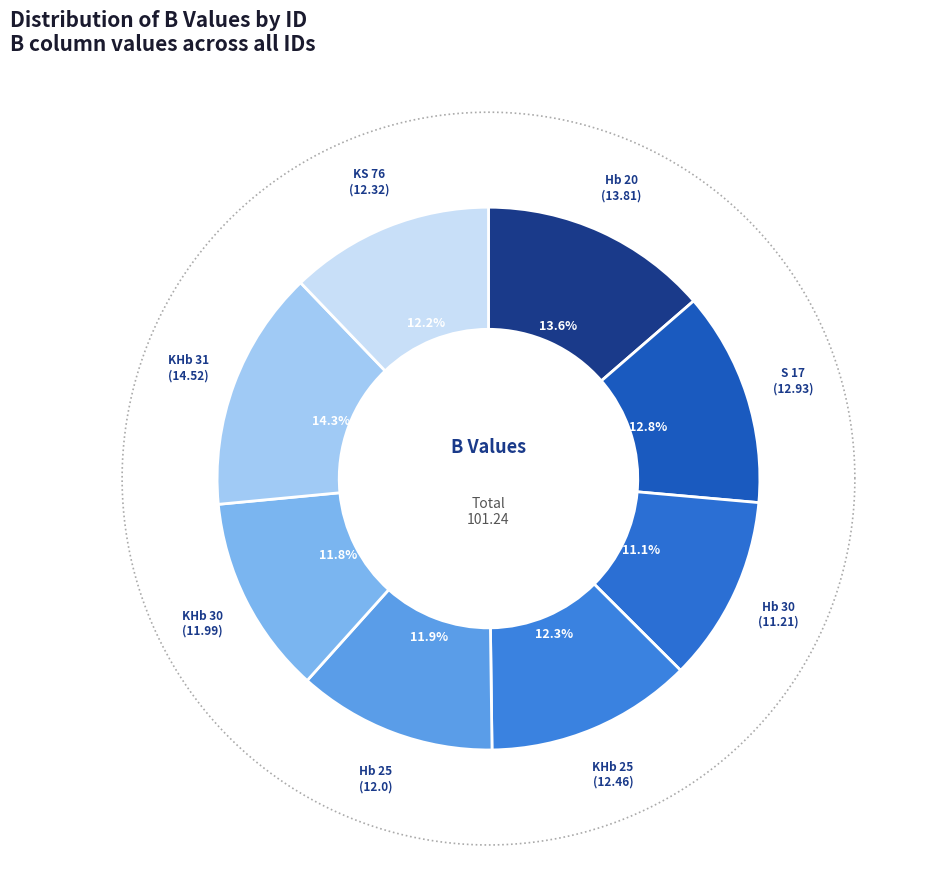

To the nearest percent, what percentage of the pie is S 17?

13%